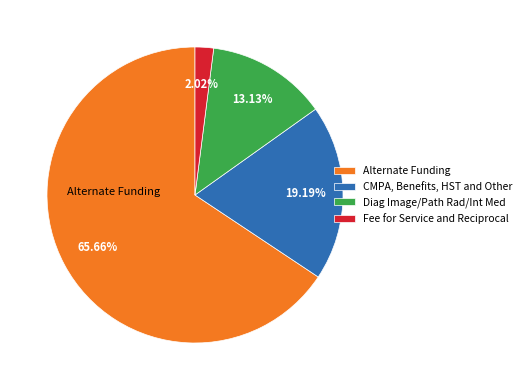

Is the sum of Alternate Funding and Diag Image/Path Rad/Int Med greater than half?

Yes